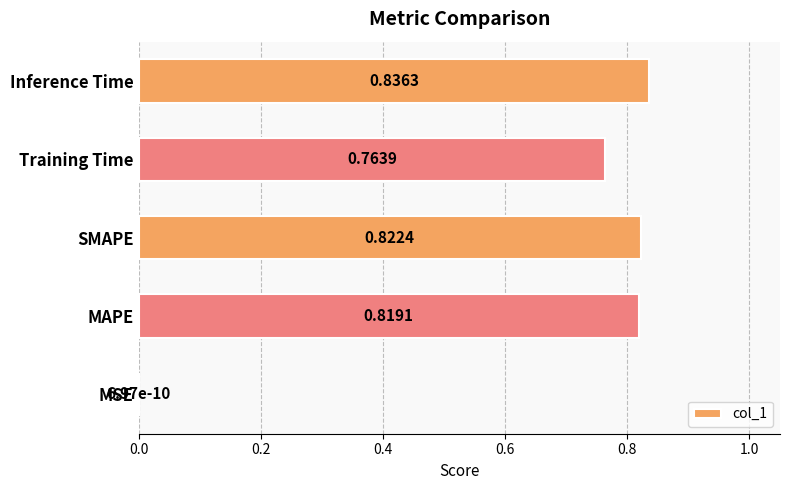

Which label corresponds to the largest value in the chart?

Inference Time